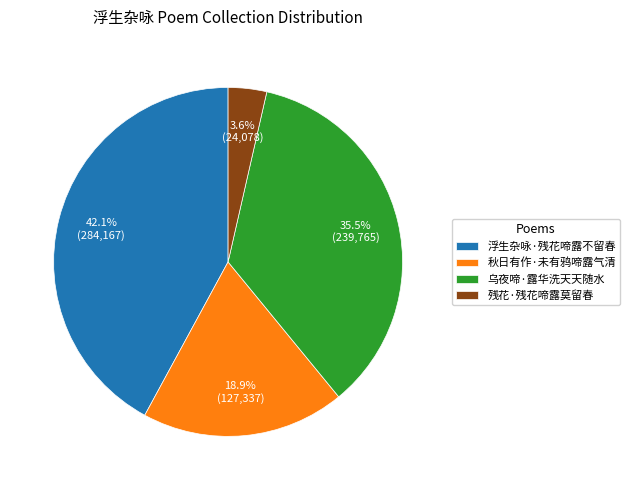

To the nearest percent, what is the difference between the 乌夜啼·露华洗天天随水 and 秋日有作·未有鸦啼露气清 slice percentages?

17%